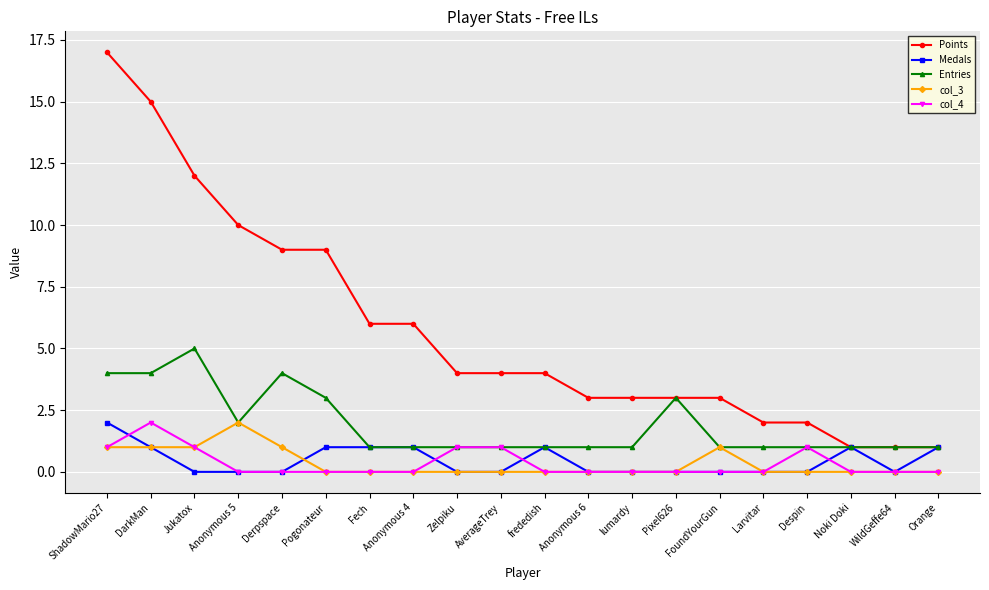

True or false: Entries has a value of 2 at Jukatox.

False